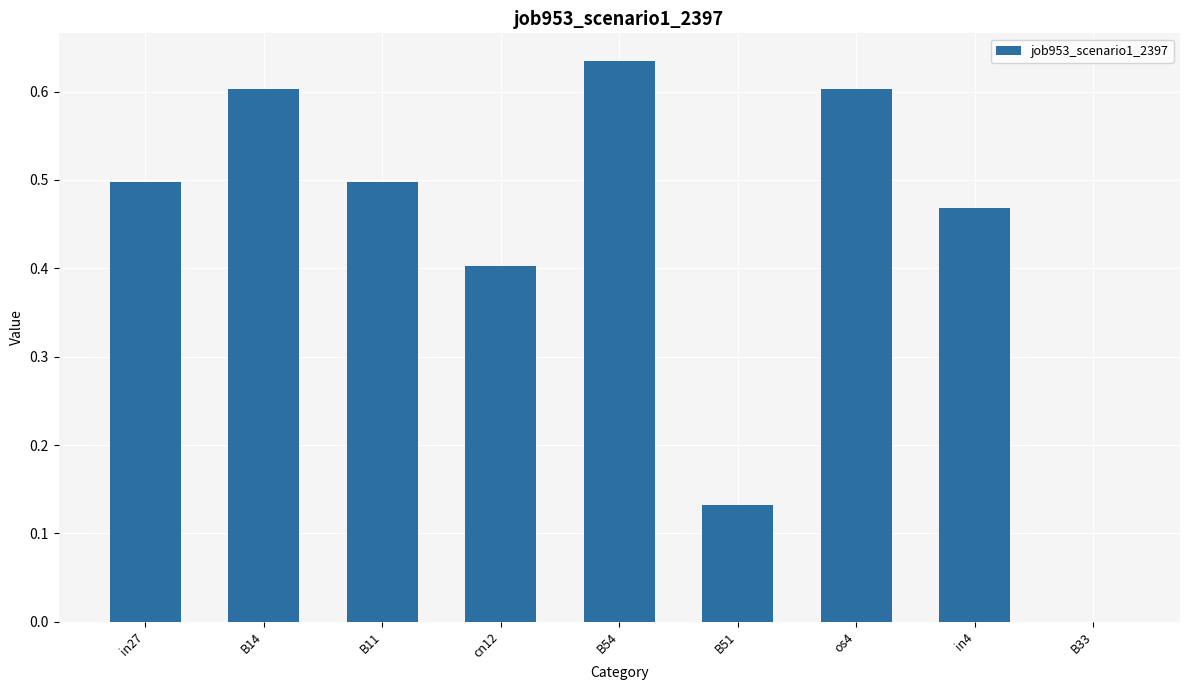

What is the sum of the values at in27 and in4?

1.0